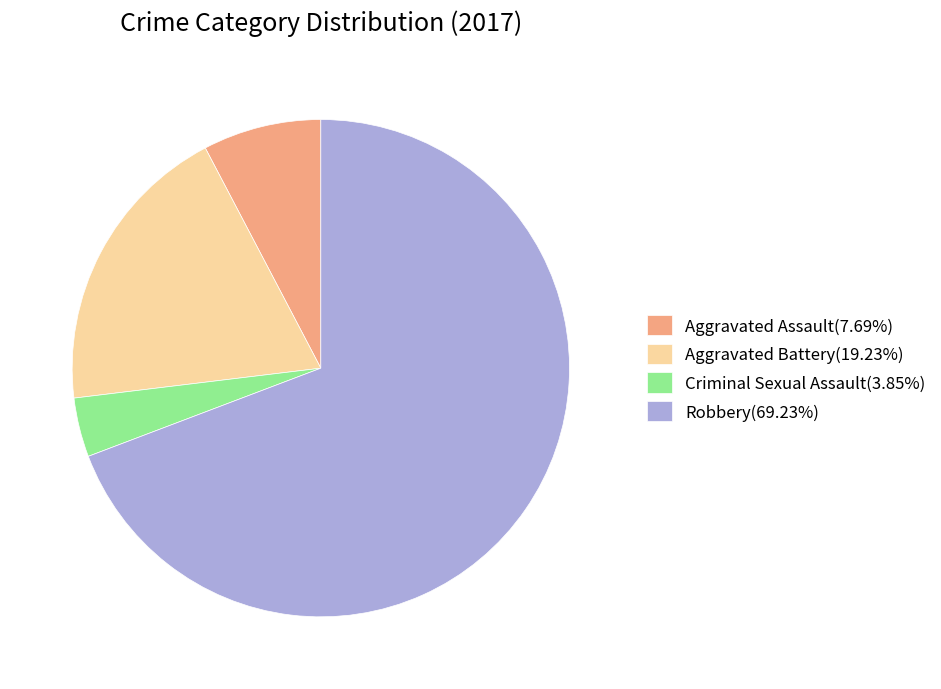

Approximately how many times larger is the value at Aggravated Assault(7.69%) compared to Aggravated Battery(19.23%)?

0.4